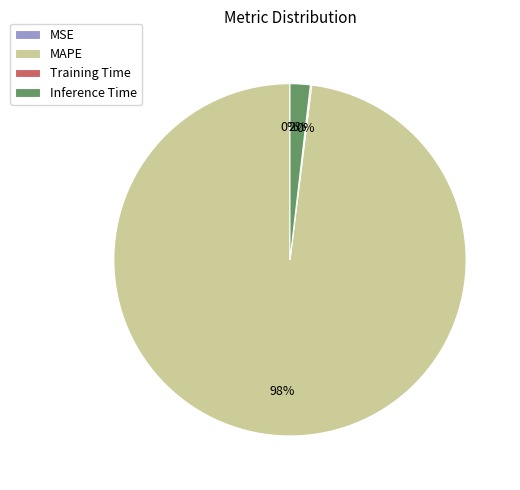

To the nearest percent, what is the difference between the largest and smallest slice percentages?

98%